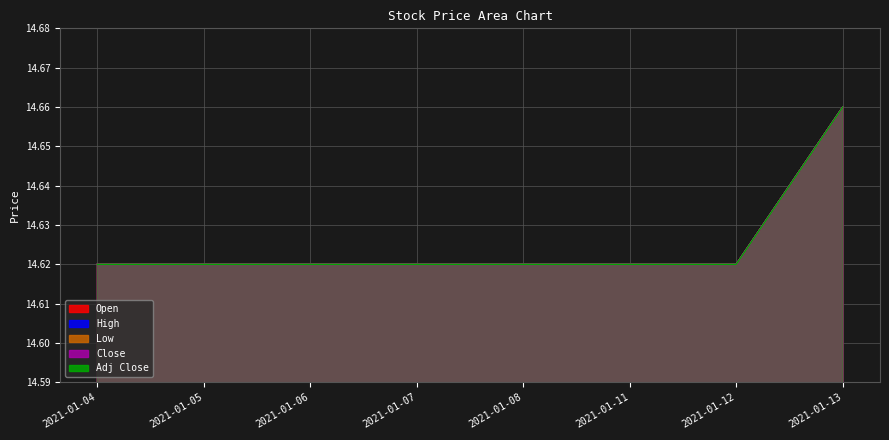

Is the value of High at 2021-01-12 greater than the value of Open at 2021-01-07?

No